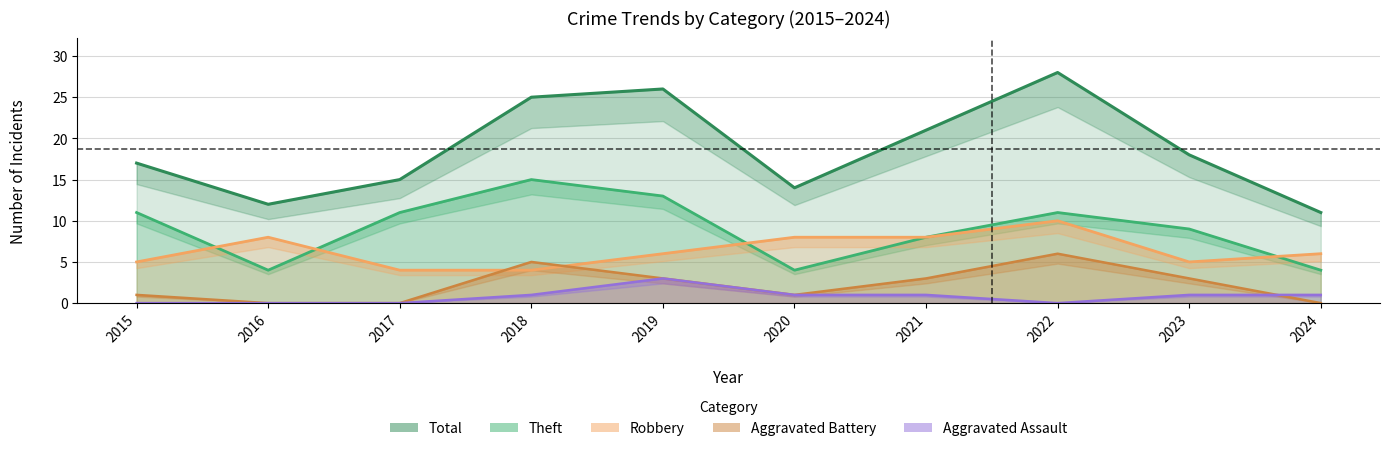

Reading right to left, extract all data points from this chart.

Robbery: 2024=6	2023=5	2022=10	2021=8	2020=8	2019=6	2018=4	2017=4	2016=8	2015=5
Theft: 2024=4	2023=9	2022=11	2021=8	2020=4	2019=13	2018=15	2017=11	2016=4	2015=11
Total: 2024=11	2023=18	2022=28	2021=21	2020=14	2019=26	2018=25	2017=15	2016=12	2015=17
Aggravated Battery: 2024=0	2023=3	2022=6	2021=3	2020=1	2019=3	2018=5	2017=0	2016=0	2015=1
Aggravated Assault: 2024=1	2023=1	2022=0	2021=1	2020=1	2019=3	2018=1	2017=0	2016=0	2015=0